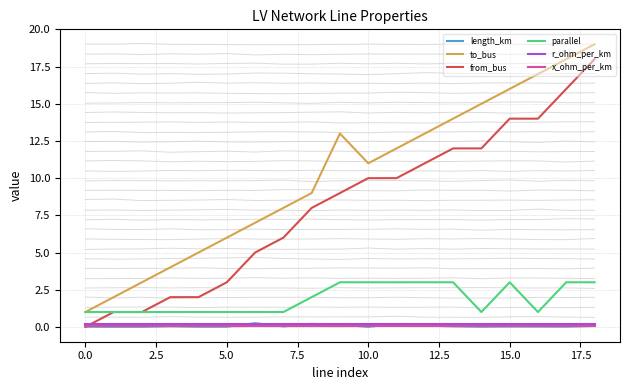

The value of r_ohm_per_km at 14 is 0.2. True or false?

True